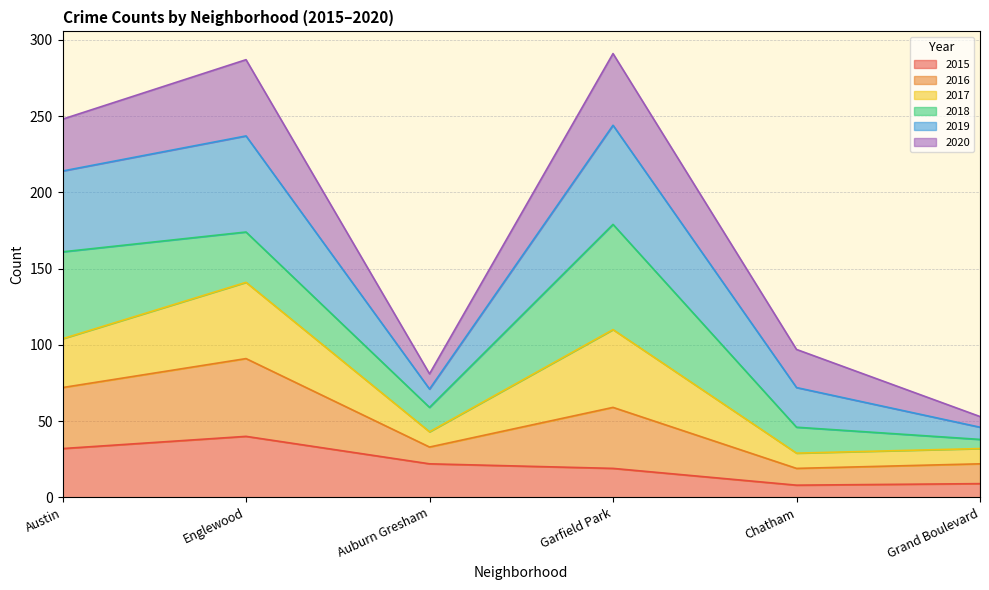

Which category has the highest value in the 2015 series?

Englewood